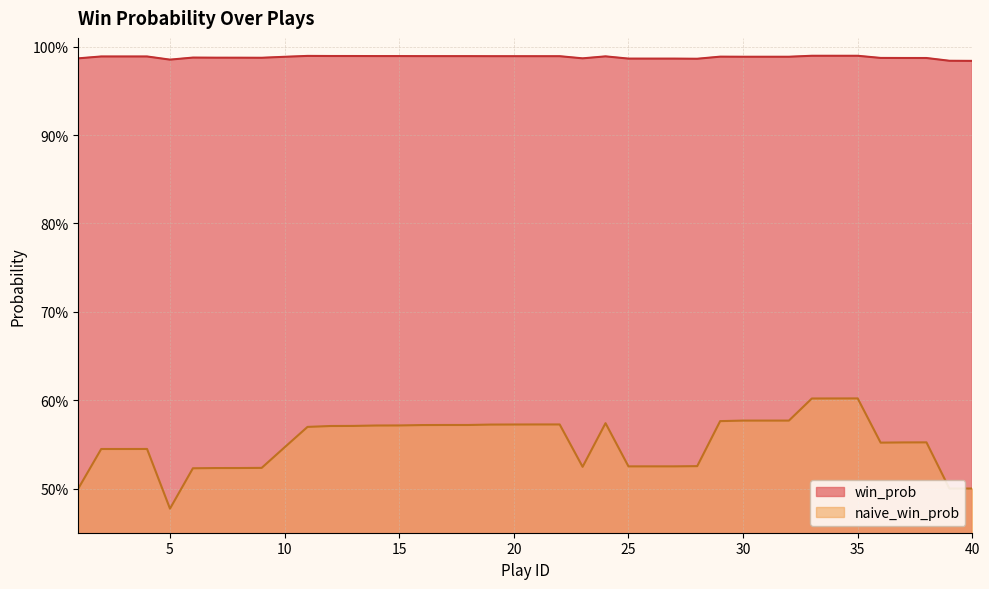

True or false: win_prob and naive_win_prob cross at least once.

False